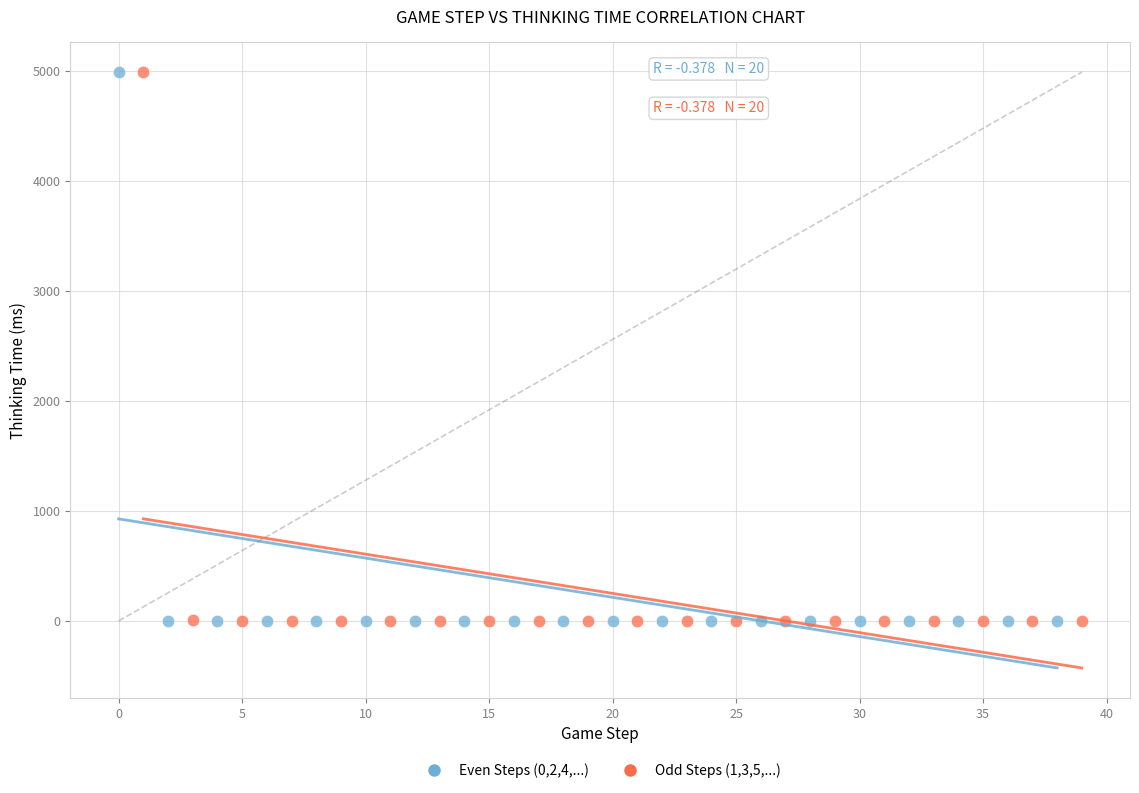

Which series has the largest Y range (max minus min)?

Odd Steps (1,3,5,...)